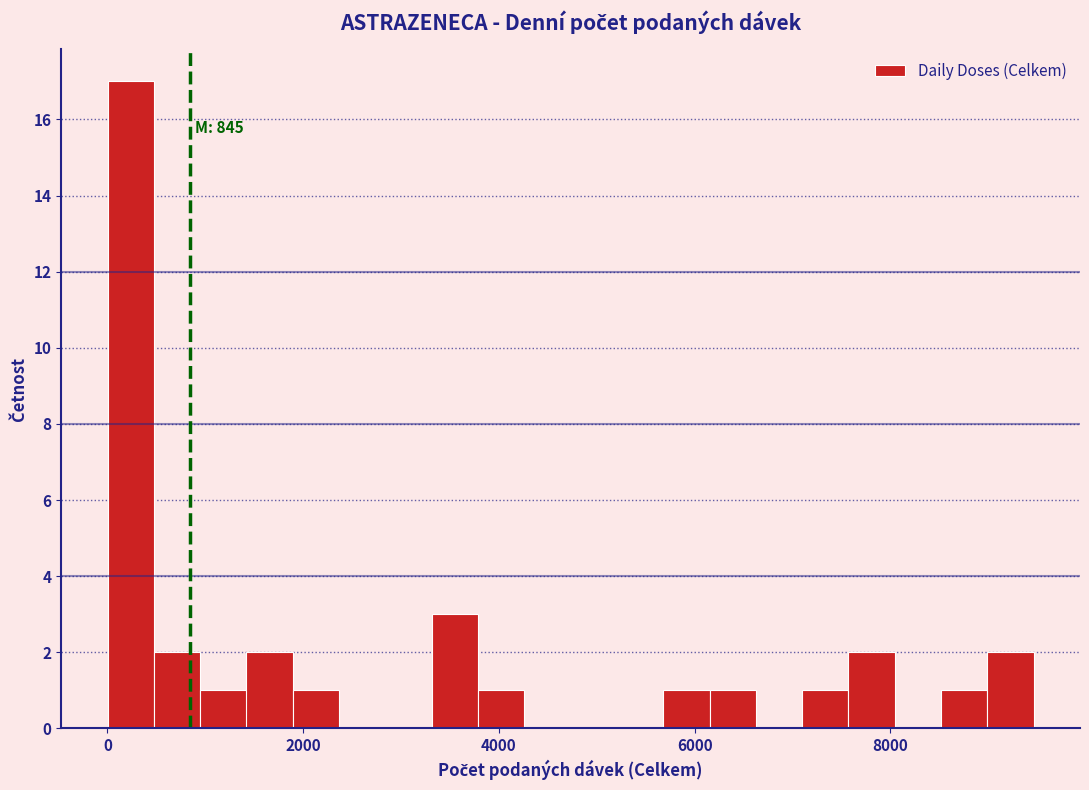

Around what value on the x-axis is the tallest bar? Give the approximate position of its centre, as read against the axis.

200